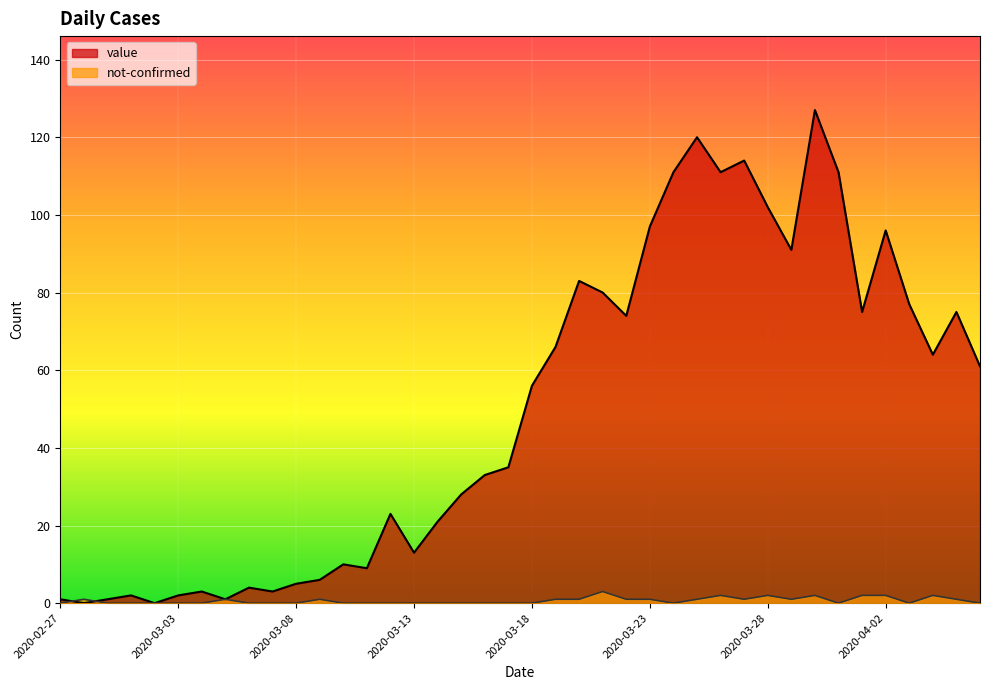

What position from the left is 2020-03-11?

14